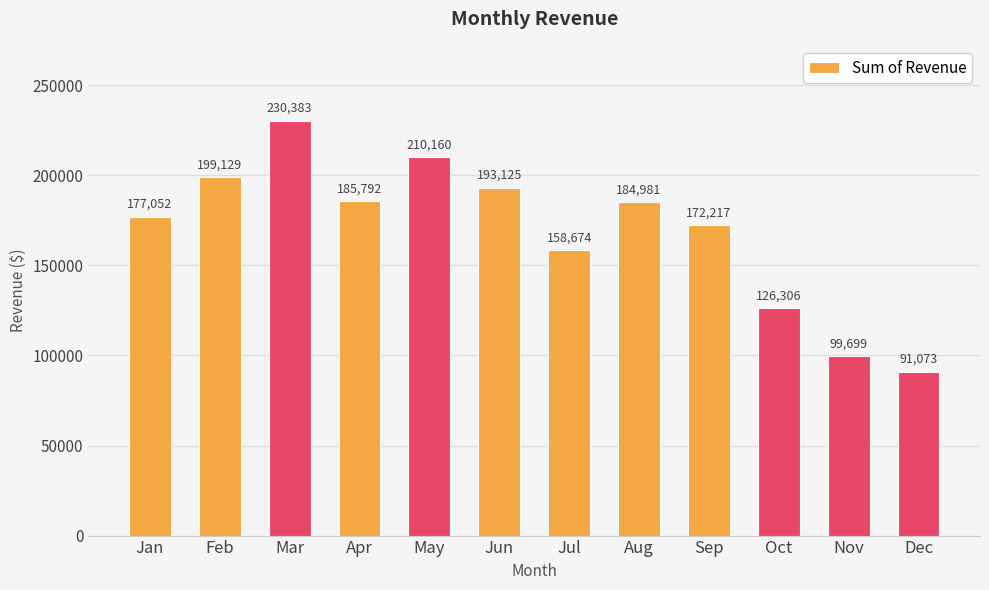

Reading left to right, list all the values displayed in this chart.

177052	199129	230383	185792	210160	193125	158674	184981	172217	126306	99699	91073